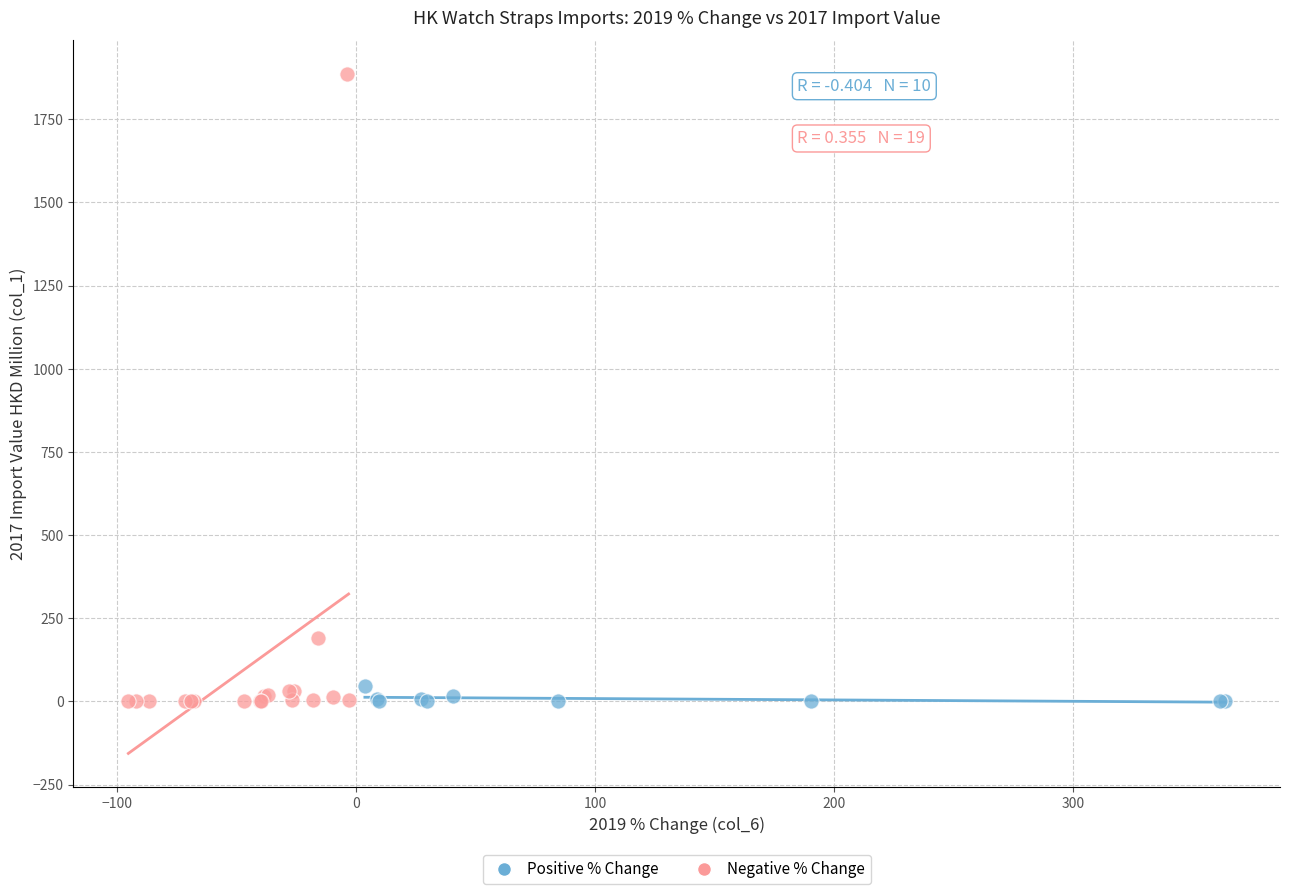

Which series has the largest Y range (max minus min)?

Negative % Change